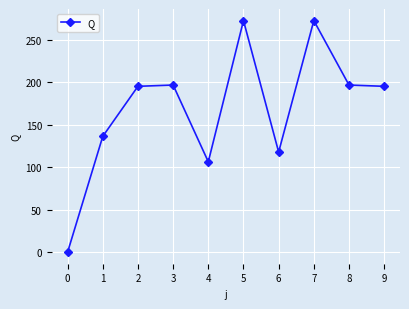

How many categories are shown in the chart?

10